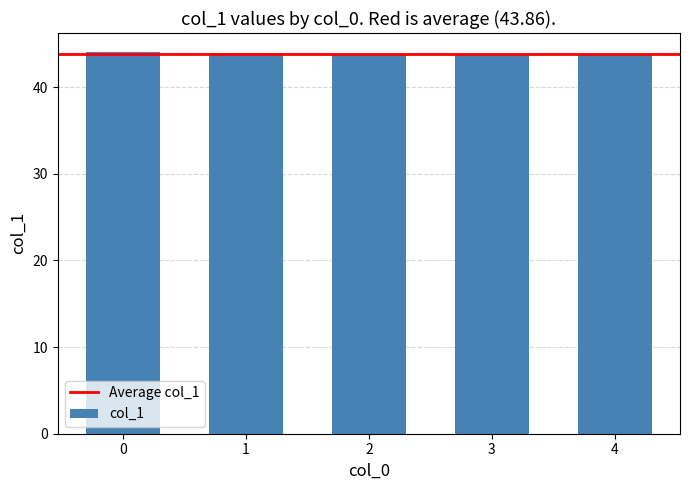

What is the minimum value shown in the chart?

43.7